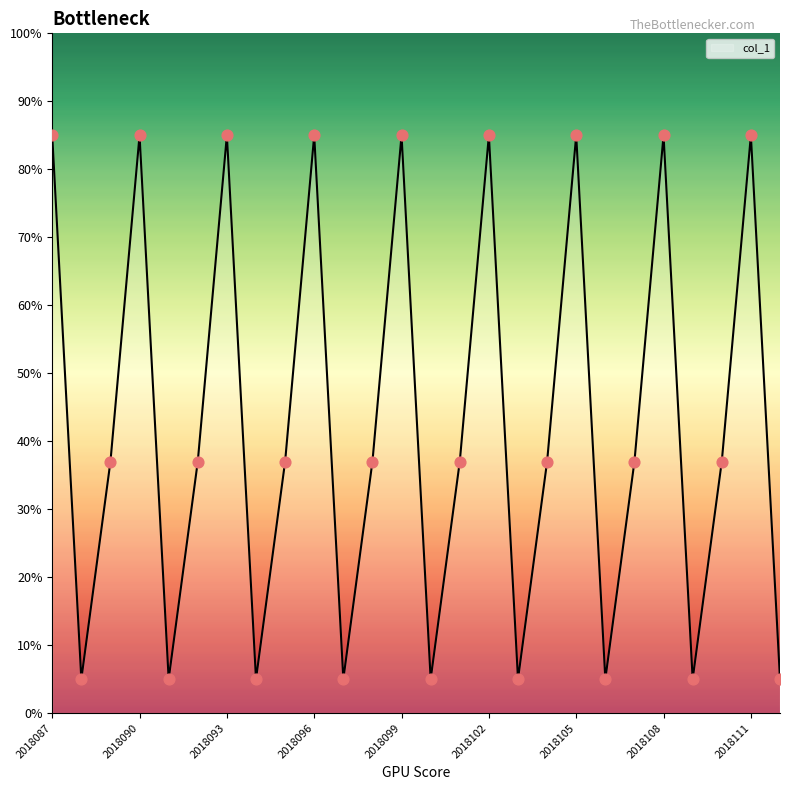

What is the smallest value displayed?

5.0